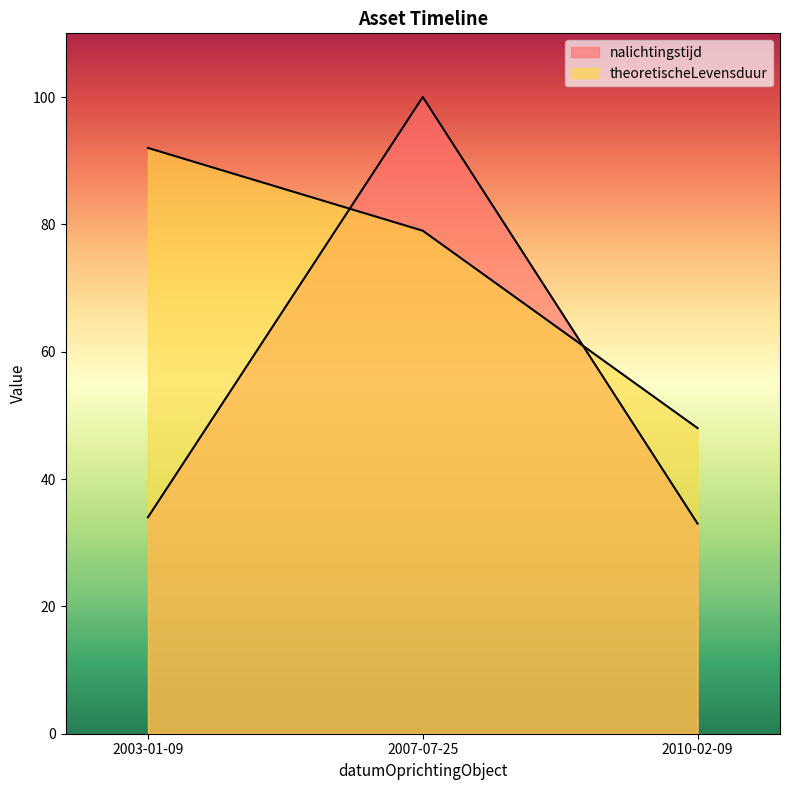

What is the average value of the nalichtingstijd series?

56